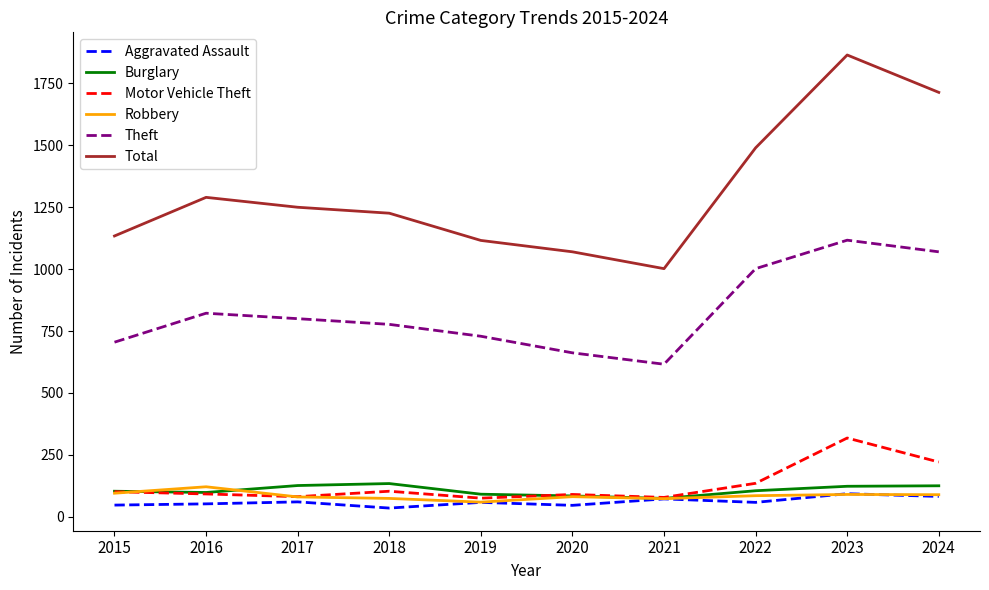

True or false: Total and Burglary cross at least once.

False